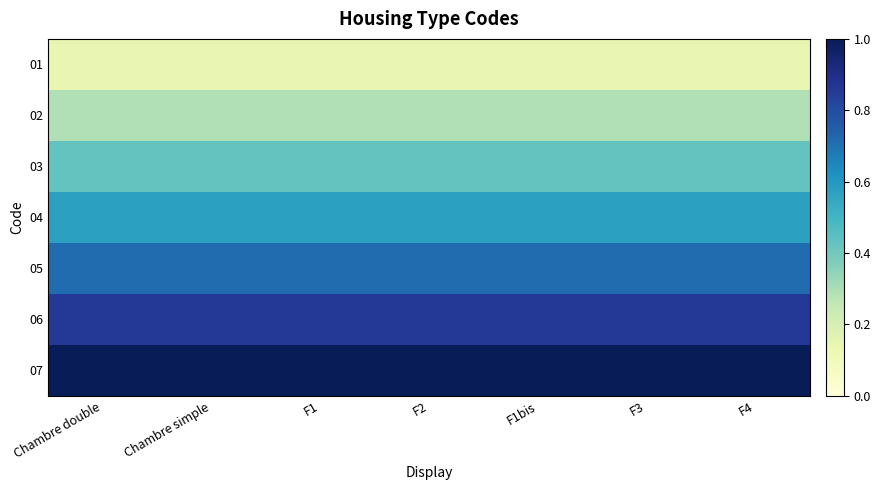

At how many categories does at least one series exceed 0?

7